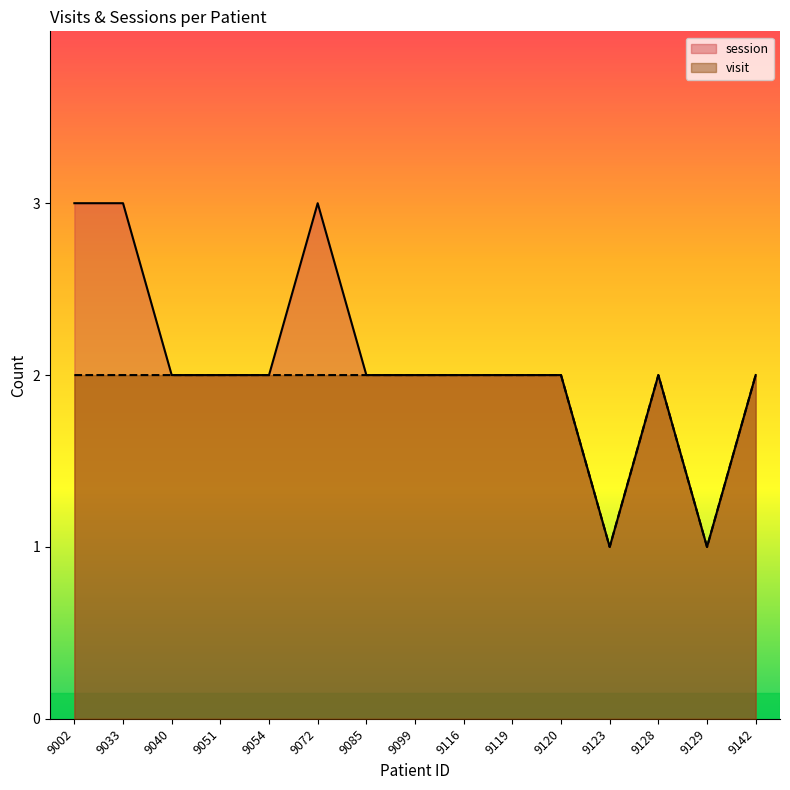

At which category is the sum across all series the highest?

9002